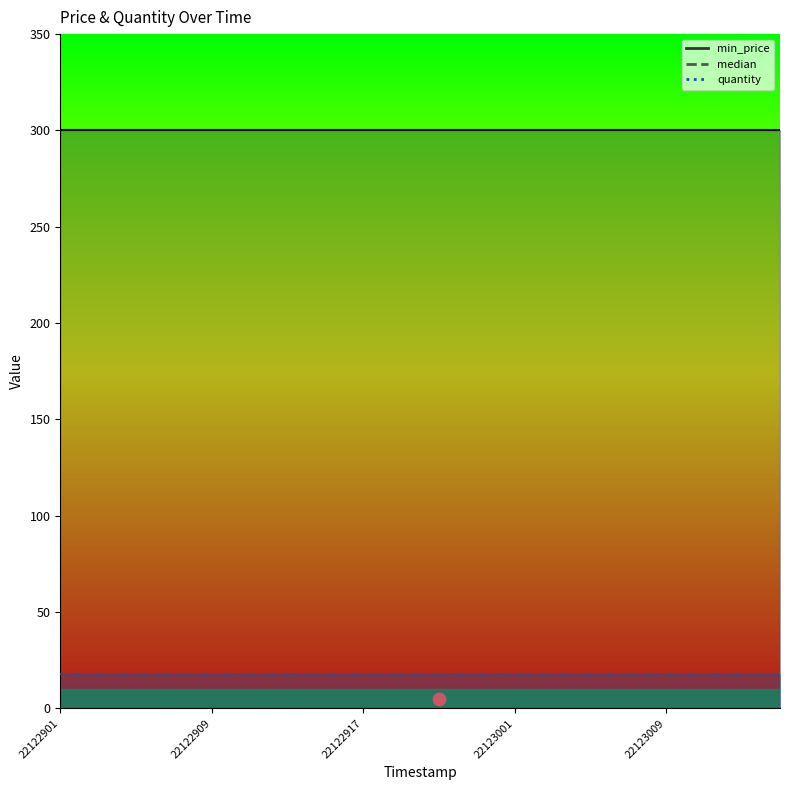

At how many categories does at least one series exceed 288?

20